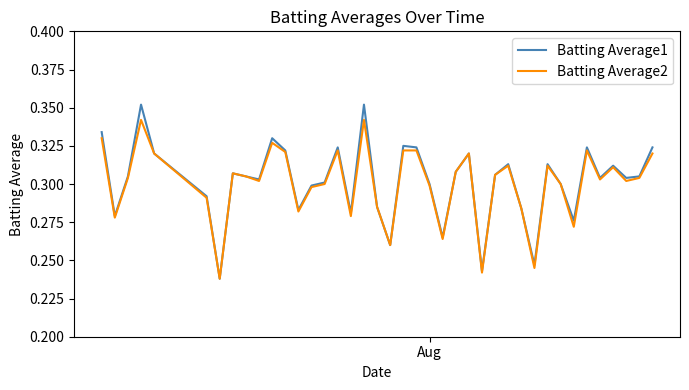

Rank the series by their maximum value, from lowest to highest.

Batting Average2, Batting Average1